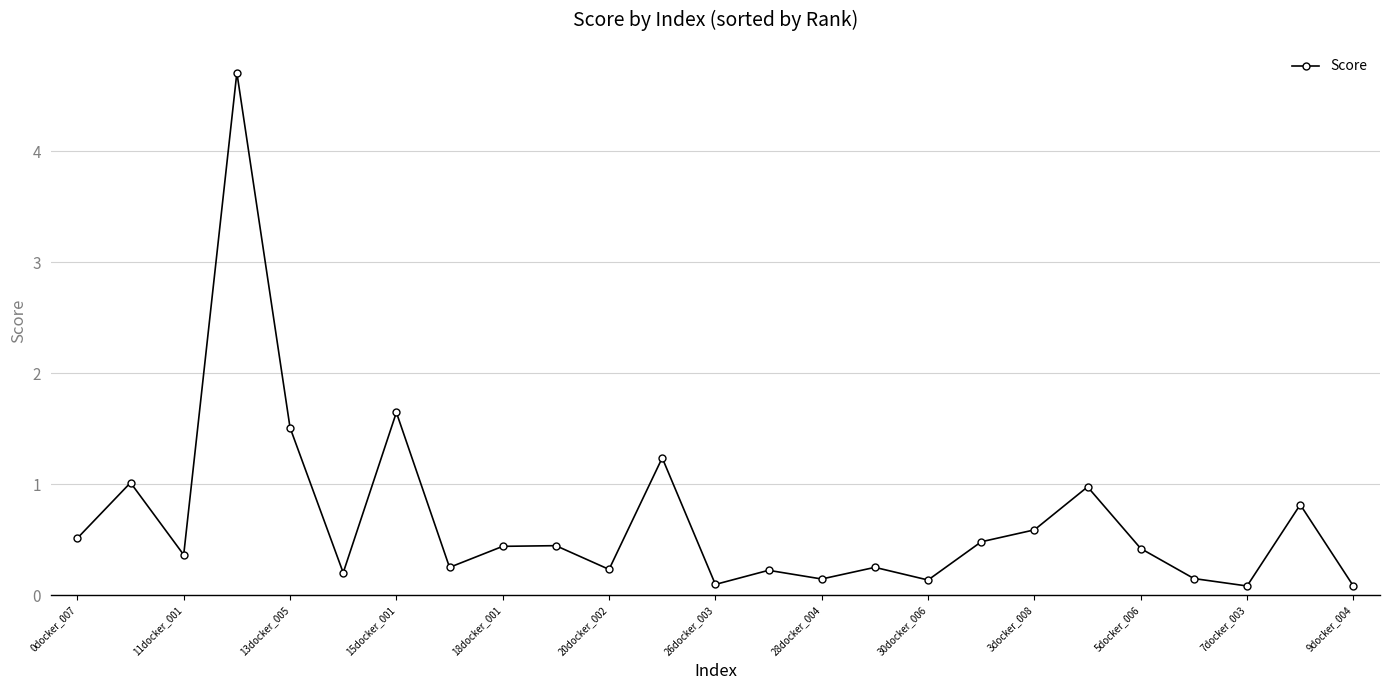

What is the maximum value shown in the chart?

4.7